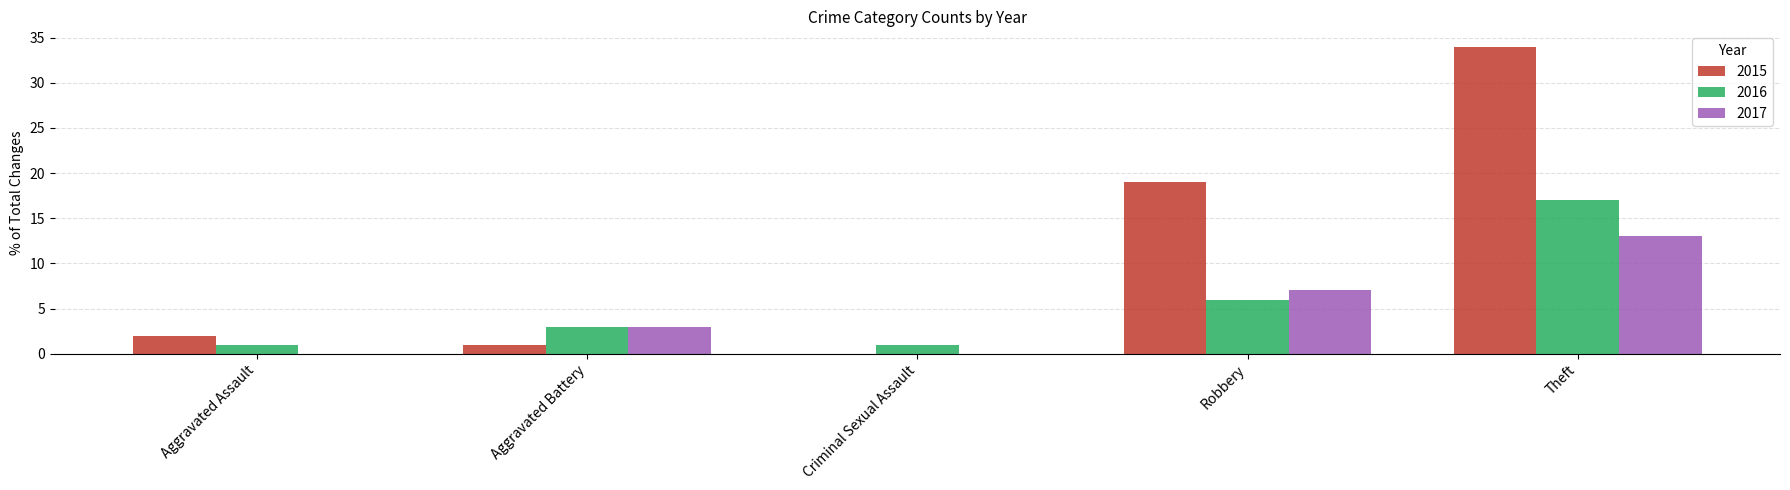

Is it true that 2017 equals 13 at Theft?

True